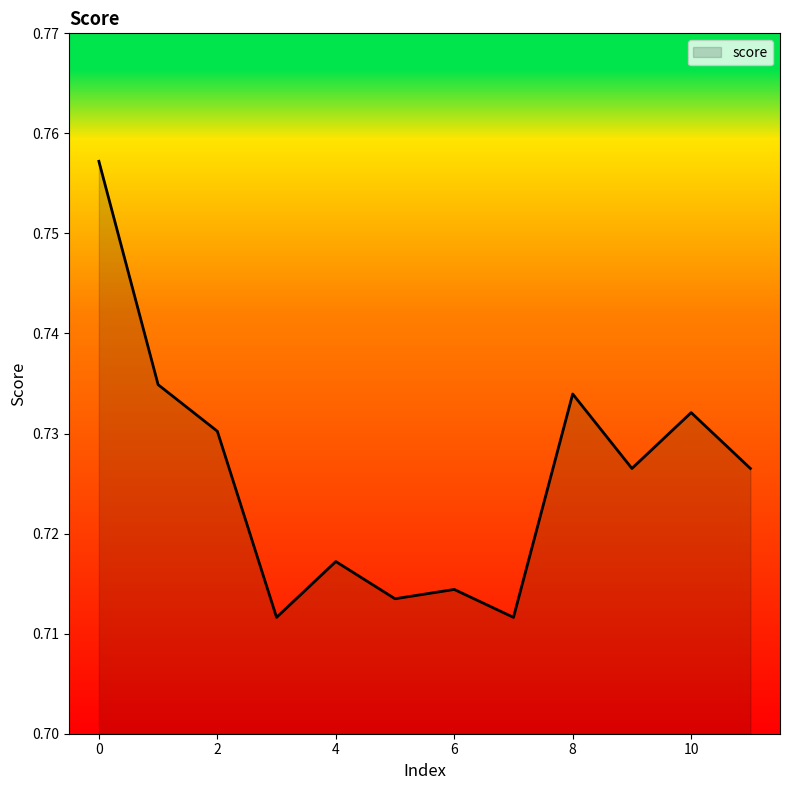

At which category does the data reach its first local valley?

3